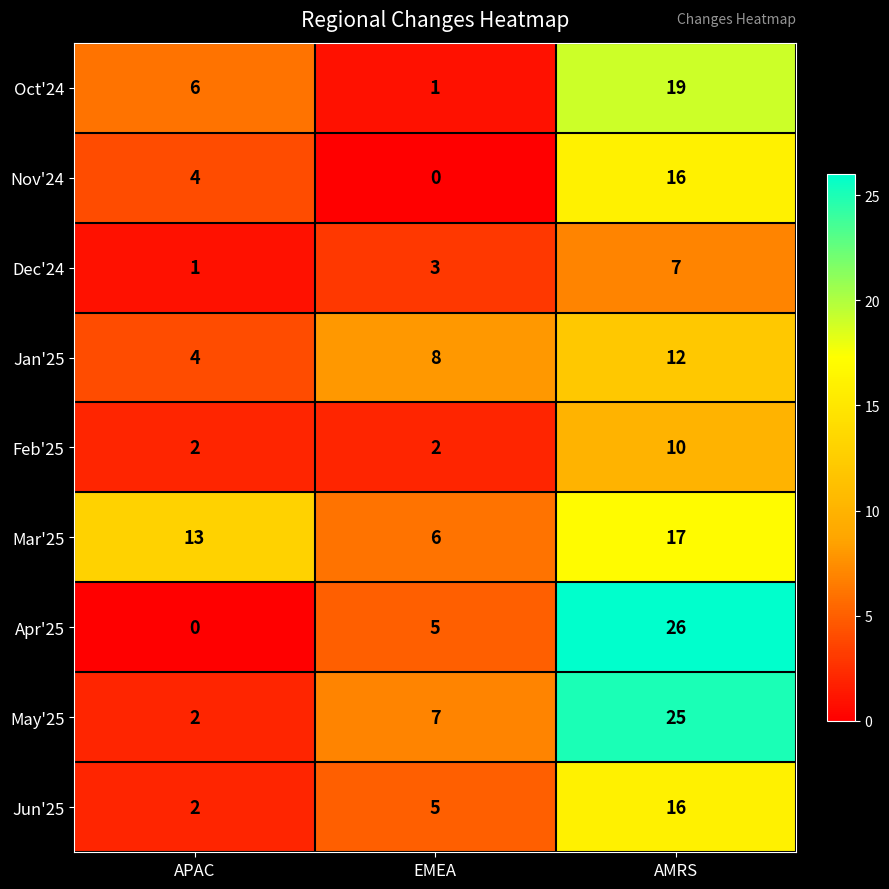

Which series has the largest range (max minus min)?

Apr'25